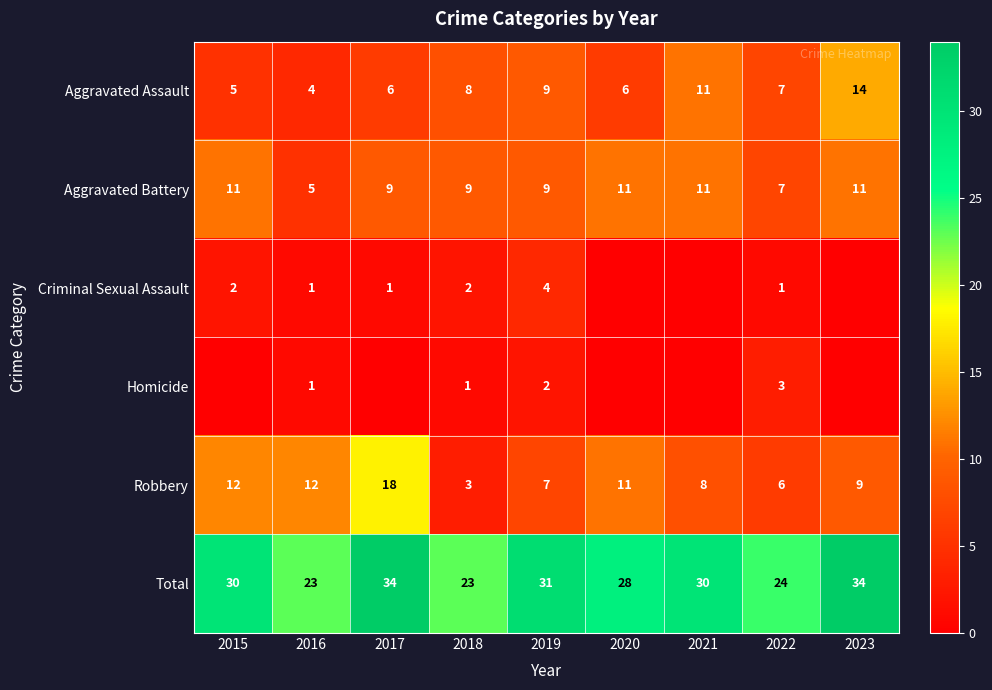

What is the total value across all series at 2016?

46